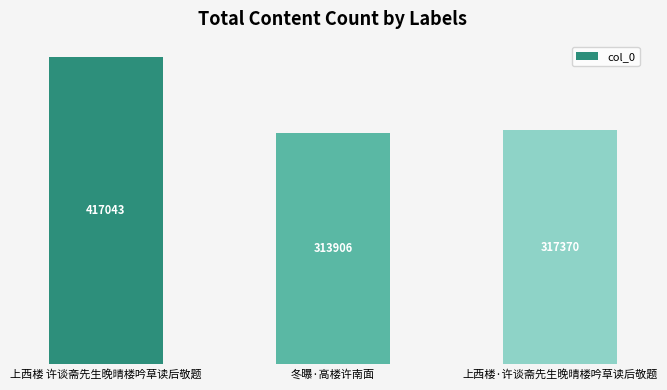

What is the ratio of the value at 上西楼·许谈斋先生晚晴楼吟草读后敬题 to the value at 上西楼 许谈斋先生晚晴楼吟草读后敬题?

0.8